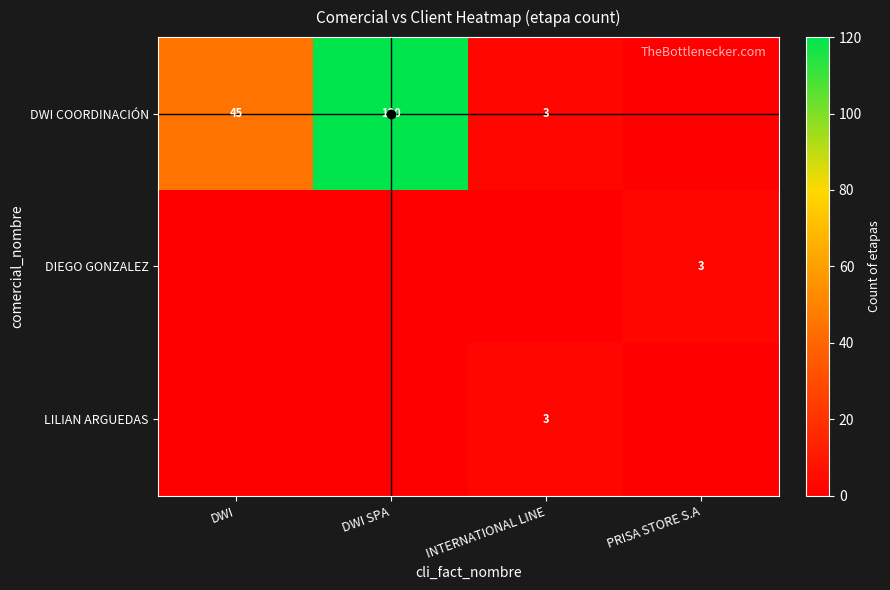

The LILIAN ARGUEDAS series shows 3 at INTERNATIONAL LINE. True or false?

True